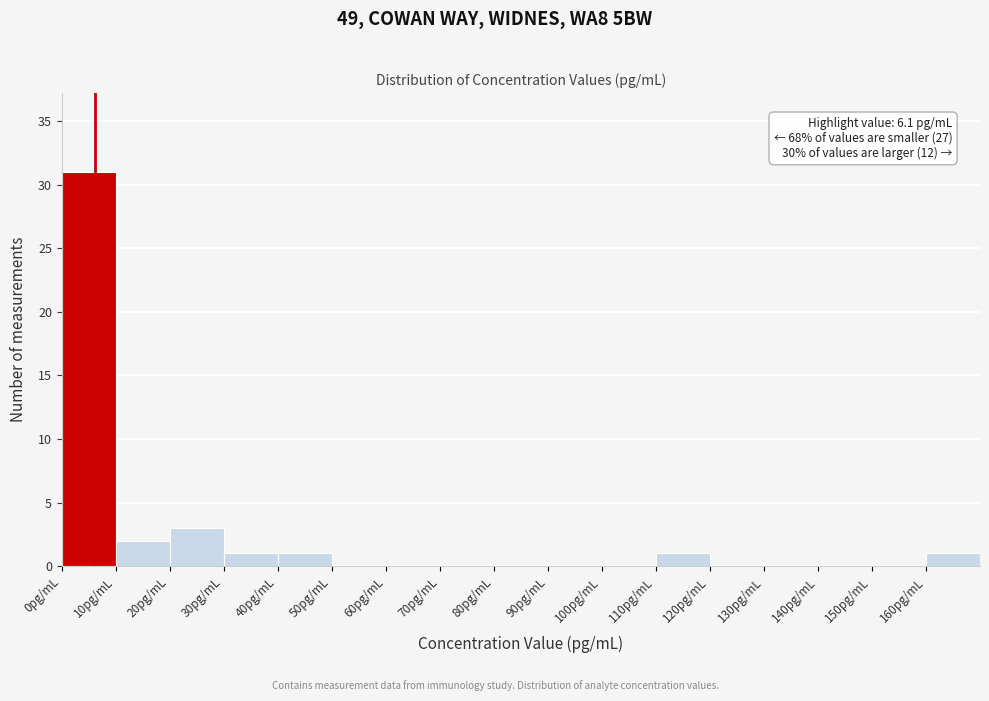

Which range on the x-axis has the tallest bar?

0 to 10